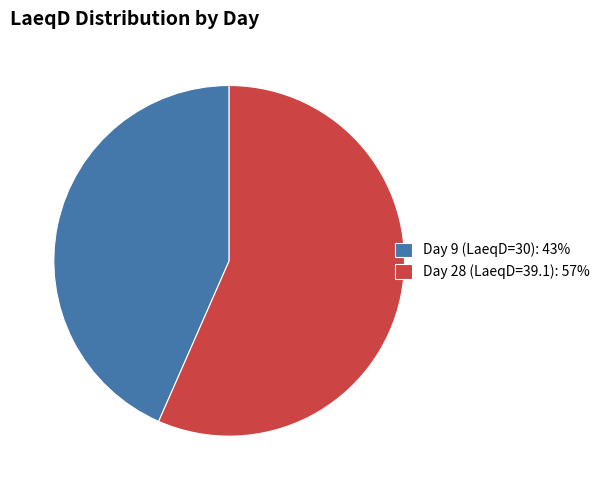

Do Day 28 (LaeqD=39.1): 57% and Day 9 (LaeqD=30): 43% together represent more than half of the pie?

Yes